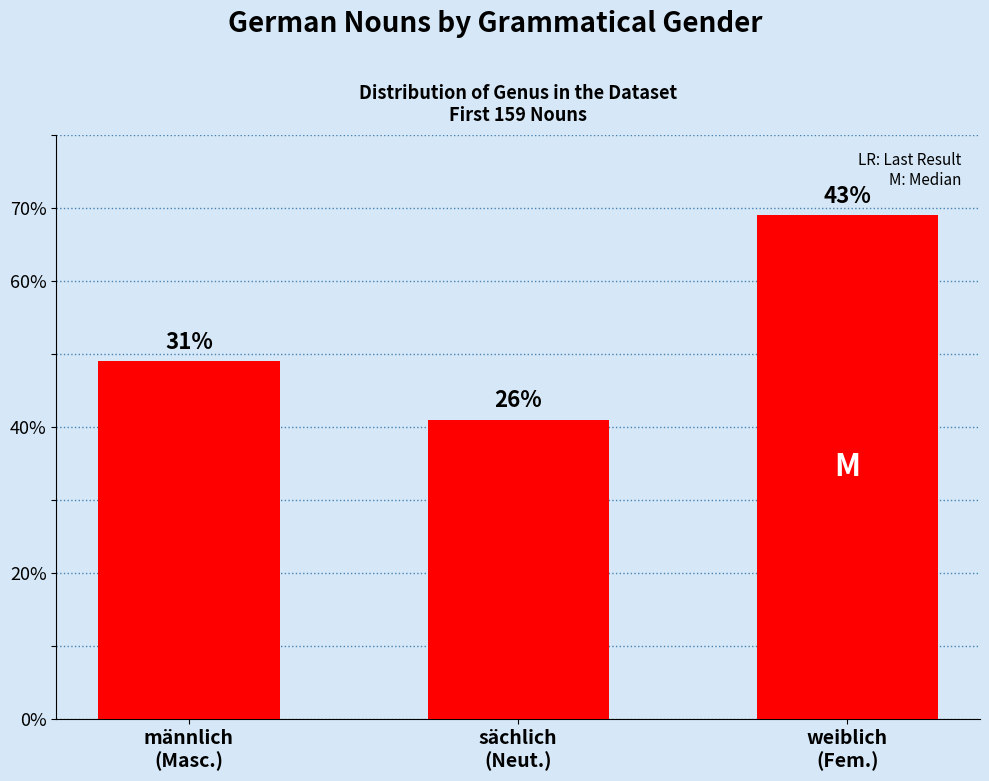

How many bars are there in total?

3